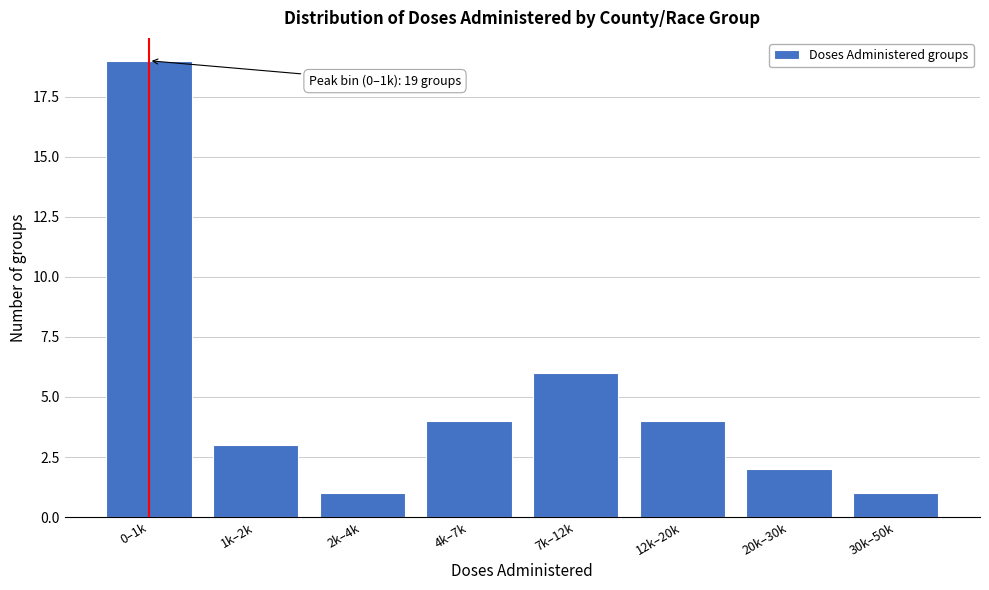

Reading right to left, transcribe all the data shown in this chart.

30k–50k=1	20k–30k=2	12k–20k=4	7k–12k=6	4k–7k=4	2k–4k=1	1k–2k=3	0–1k=19